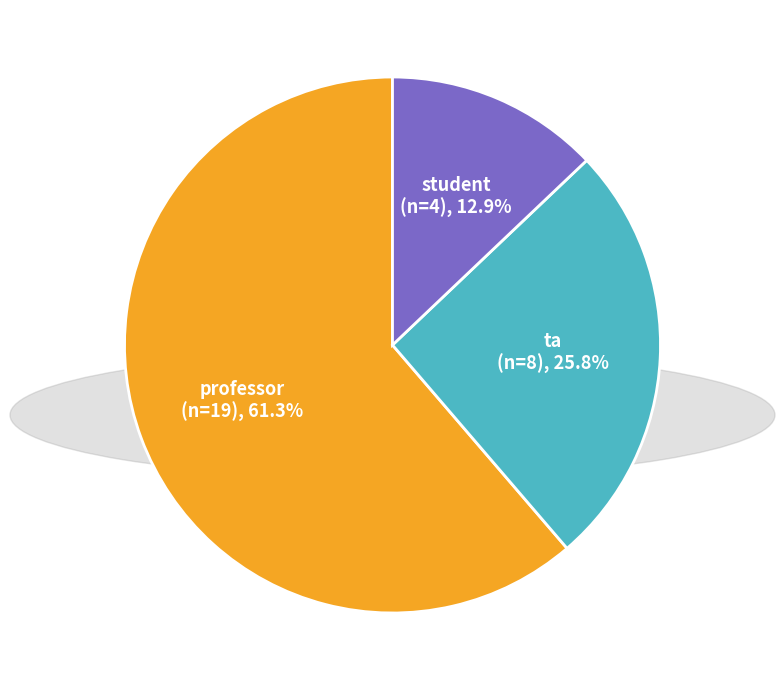

To the nearest percent, what is the difference between the largest and smallest slice percentages?

48%